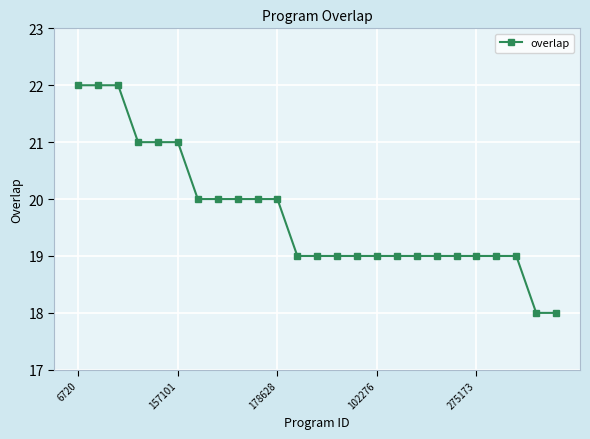

What is the difference between the maximum and minimum values?

4